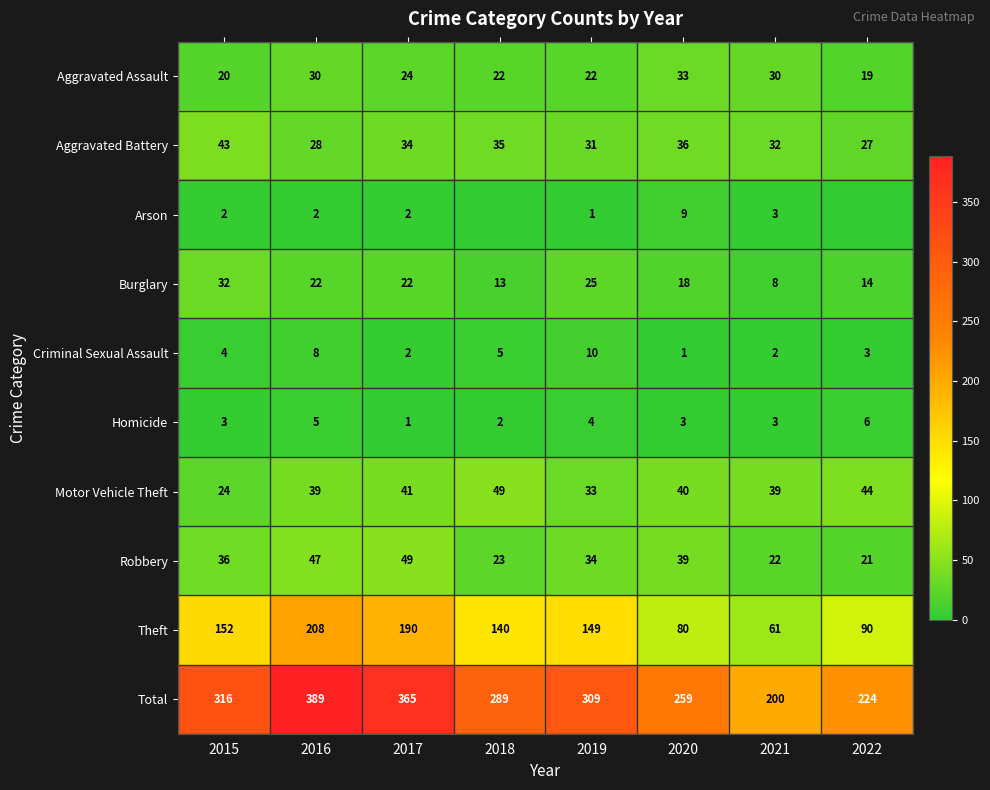

What is the sum of all Aggravated Battery values?

266